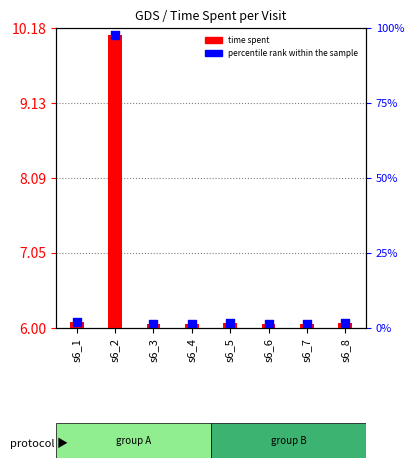

Is the value of time spent at s6_8 greater than the value of percentile rank within the sample at s6_5?

No